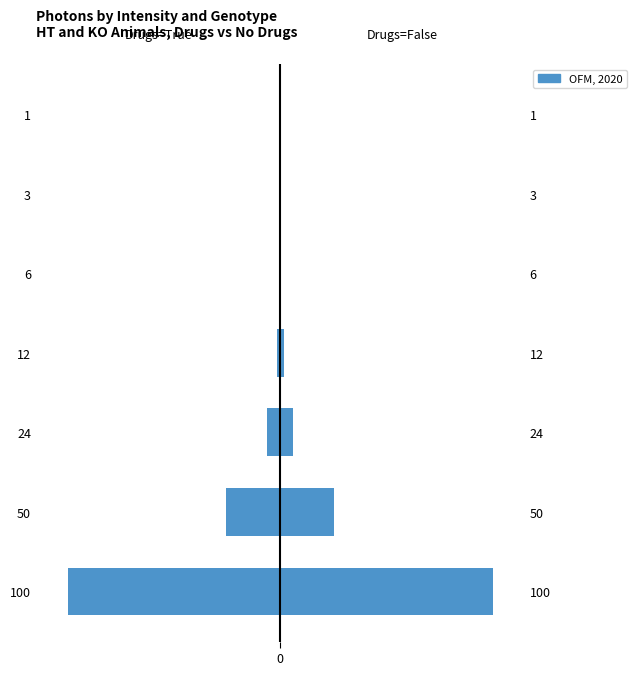

What is the sum of all HT, Drugs=True values?

-344929939.8